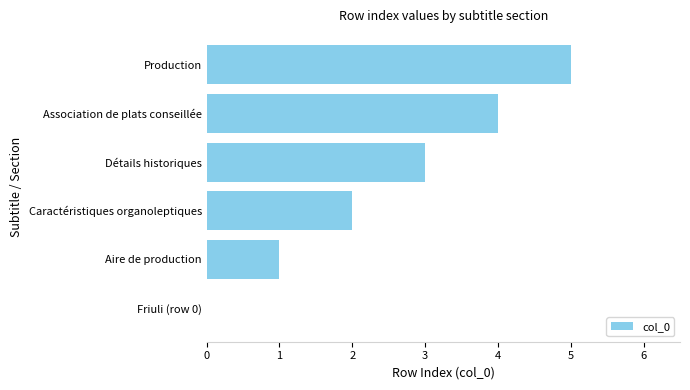

What is the approximate value at Détails historiques?

3